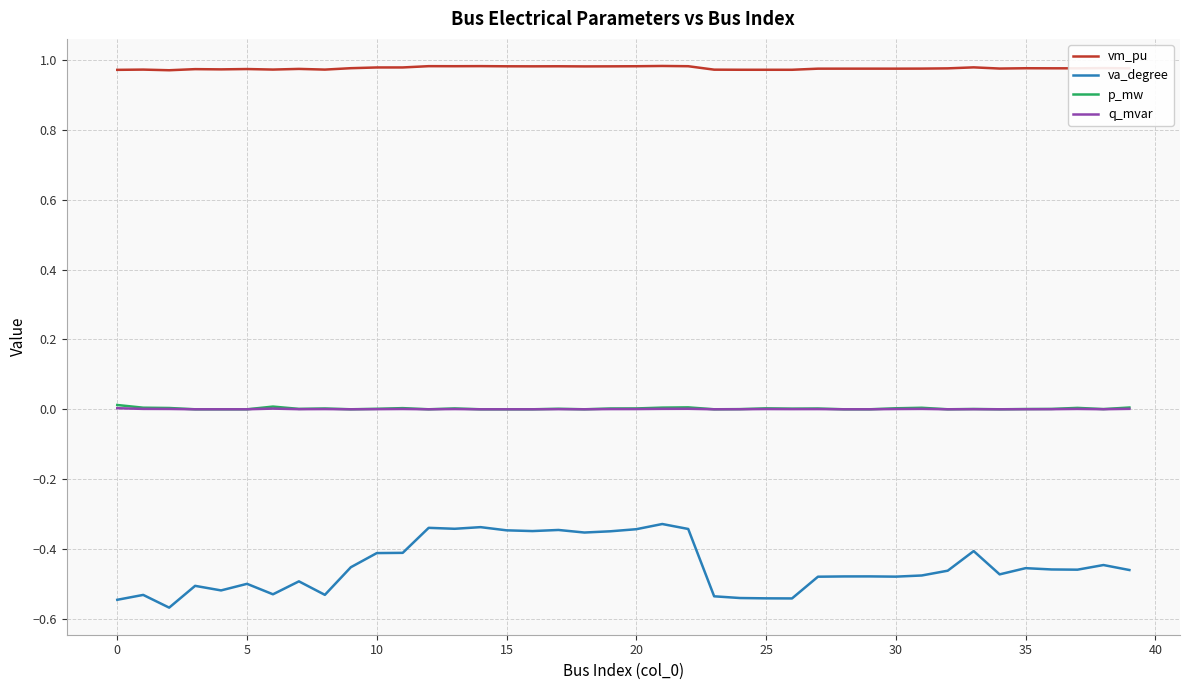

Which series has the widest spread of values?

va_degree